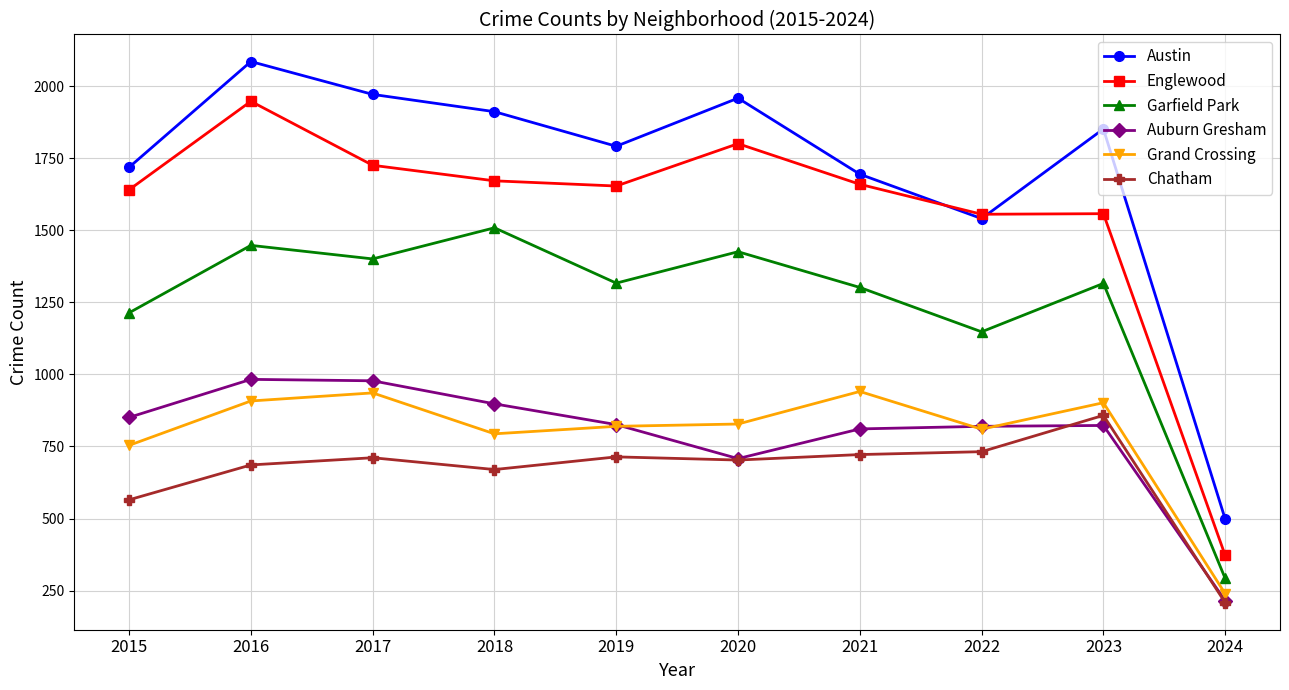

How many data points in Chatham are less than 711?

5